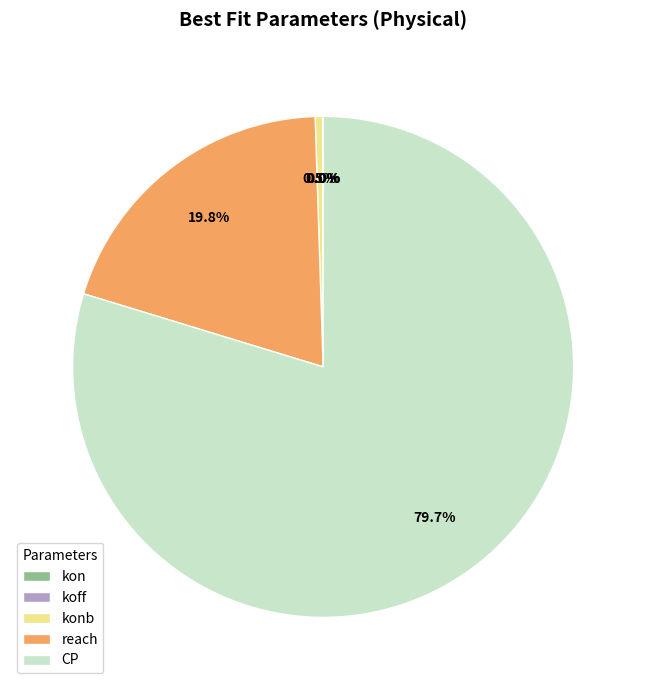

Which category has the biggest portion of the pie?

CP